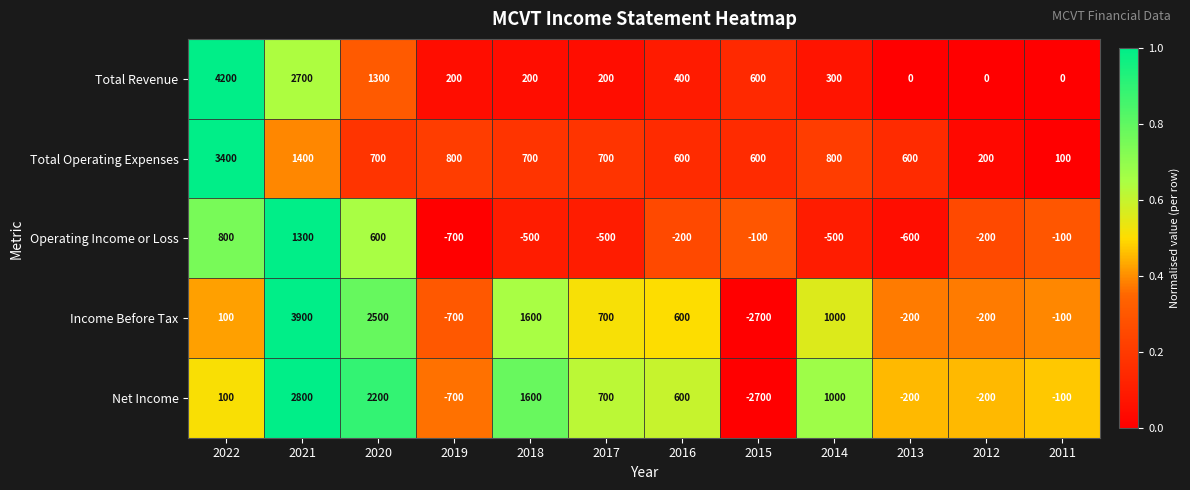

What is the difference between the Total Revenue values at 2015 and 2018?

400